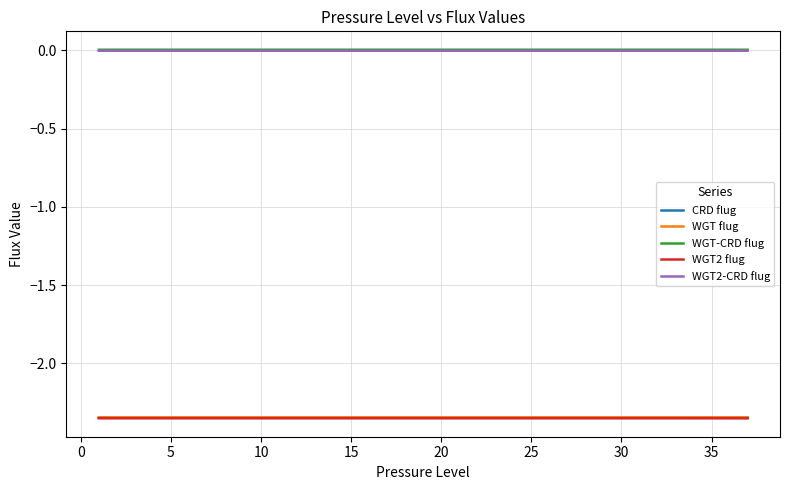

Does the chart display data point markers on the line(s)?

No